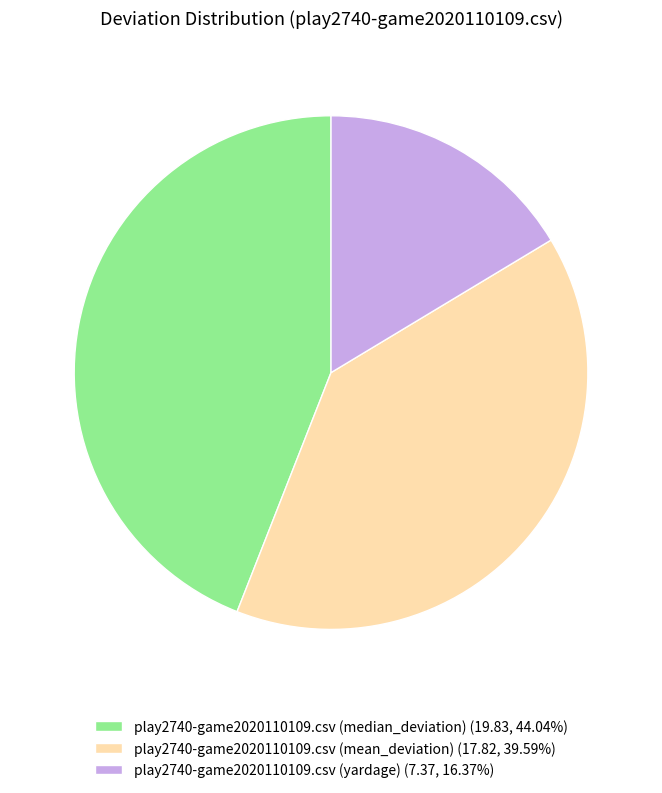

Is there a majority slice in this chart?

No